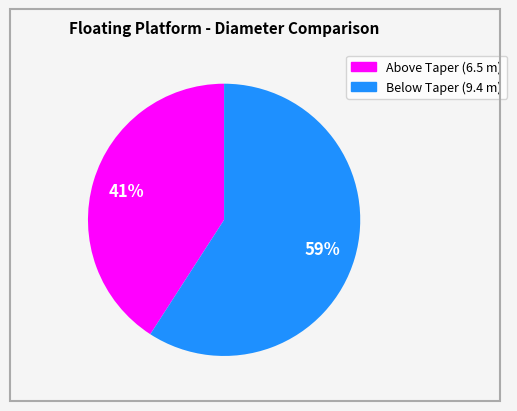

Is there any slice that represents more than half of the pie?

Yes